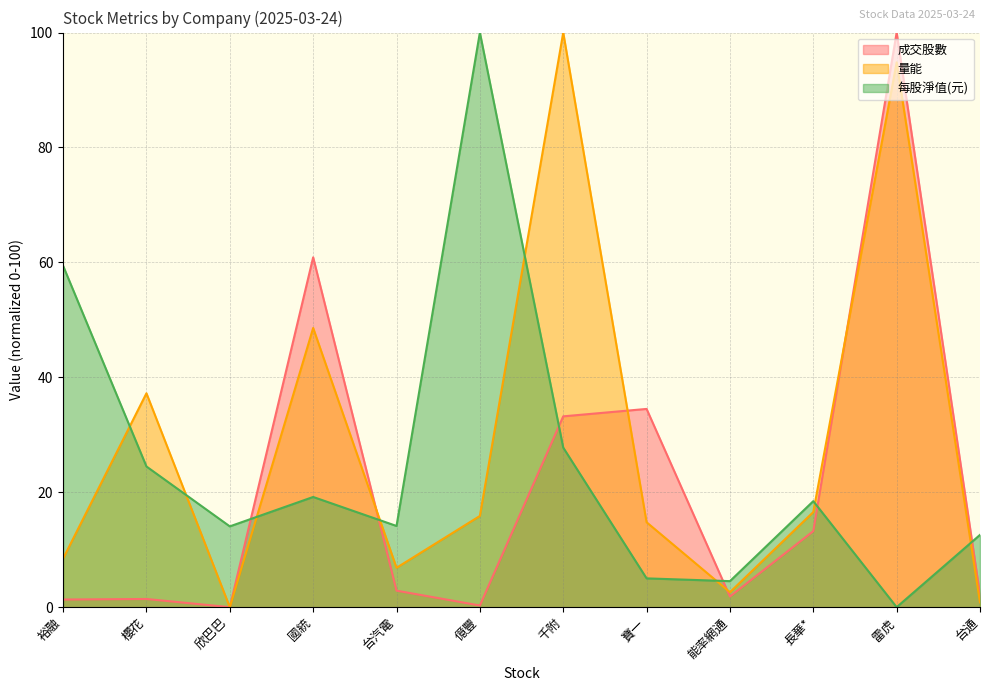

Reading left to right, what are all the values shown in this chart?

成交股數: 裕融=1.3	櫻花=1.4	欣巴巴=0.0	國統=60.9	台汽電=2.9	億豐=0.3	千附=33.2	寶一=34.5	能率網通=1.9	長華*=13.2	雷虎=100.0	台通=2.1
量能: 裕融=8.5	櫻花=37.2	欣巴巴=0.0	國統=48.6	台汽電=6.9	億豐=15.9	千附=100.0	寶一=14.8	能率網通=2.6	長華*=16.6	雷虎=94.8	台通=0.8
每股淨值(元): 裕融=59.4	櫻花=24.5	欣巴巴=14.1	國統=19.2	台汽電=14.1	億豐=100.0	千附=27.8	寶一=5.0	能率網通=4.5	長華*=18.5	雷虎=0.0	台通=12.6